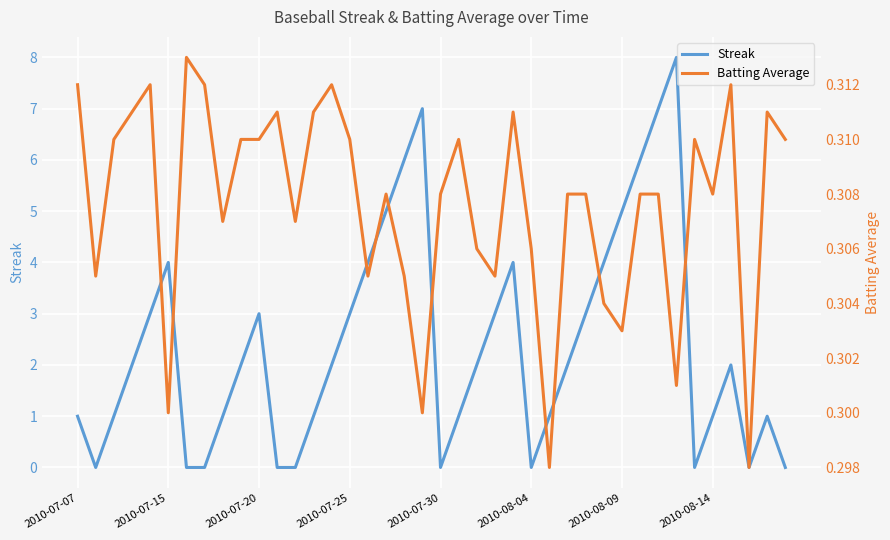

What is the value of the Batting Average point at the 22nd from the left?

0.3